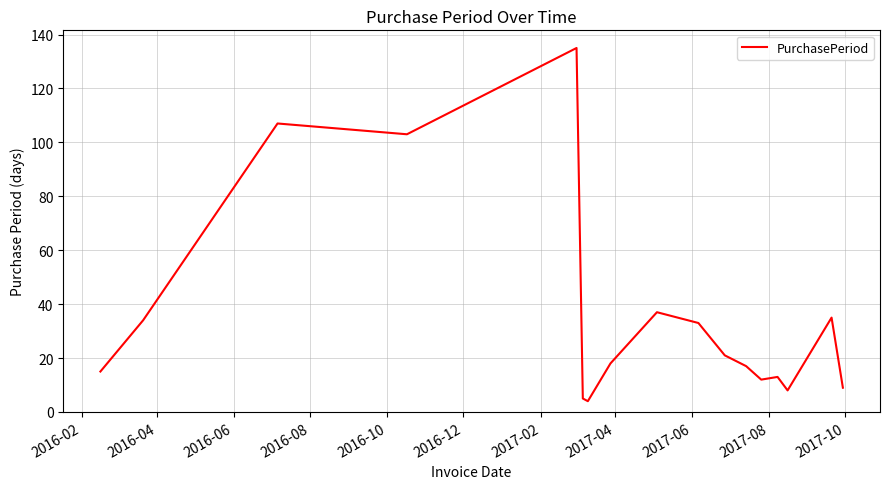

What is the smallest value displayed?

4